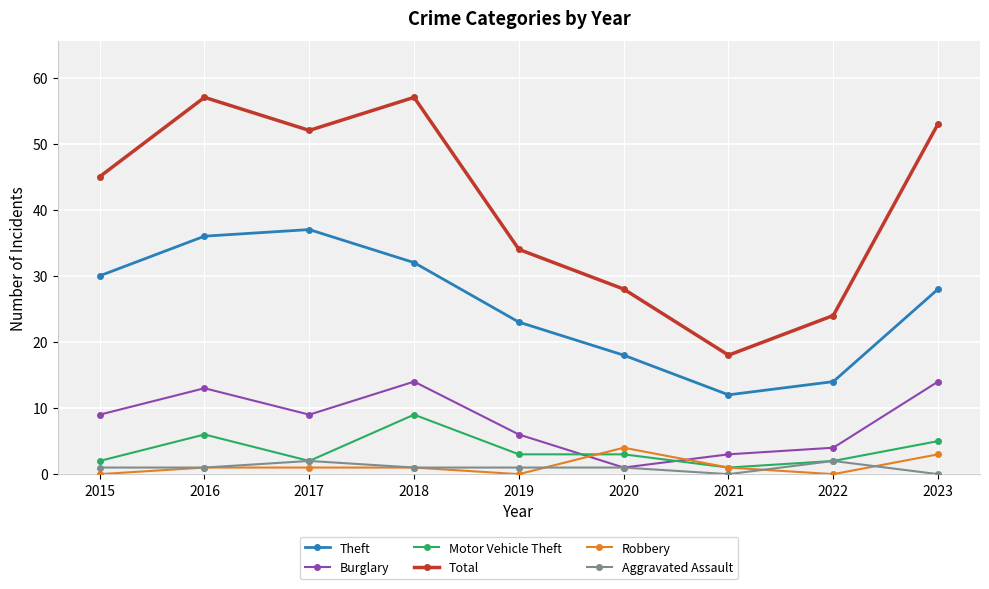

Is the value of Aggravated Assault at 2017 greater than the value of Robbery at 2019?

Yes